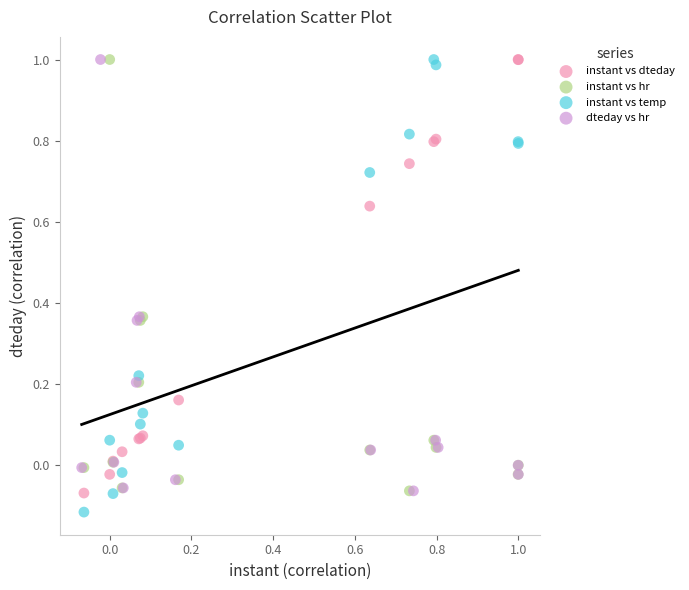

What are all the series names shown in the legend?

instant vs dteday, instant vs hr, instant vs temp, dteday vs hr